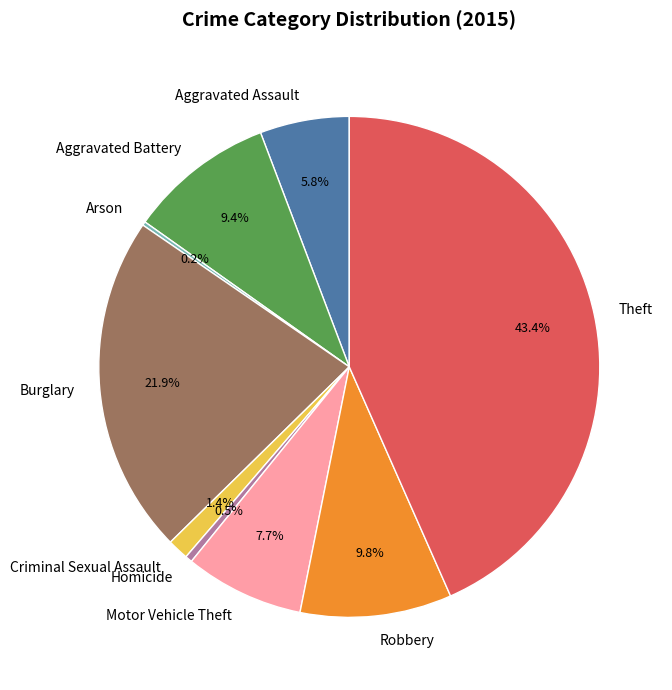

What percentage is the Motor Vehicle Theft slice, to the nearest percent?

8%